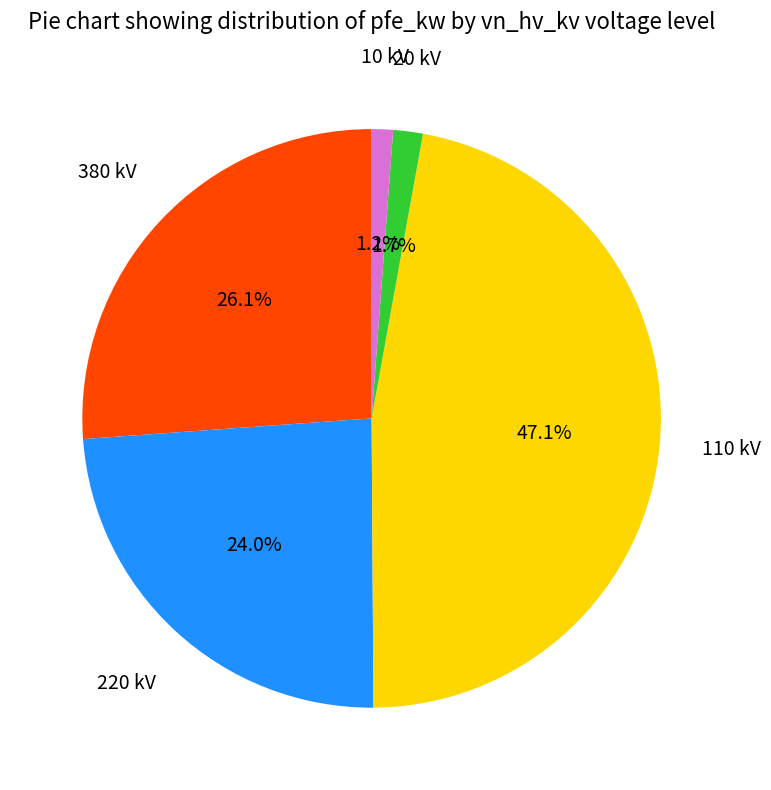

How many segments does this pie chart have?

5